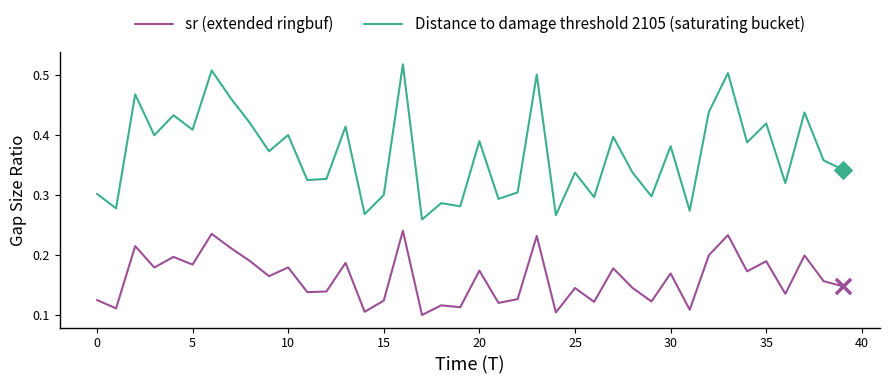

Rank the series by their maximum value, from lowest to highest.

sr (extended ringbuf), Distance to damage threshold 2105 (saturating bucket)